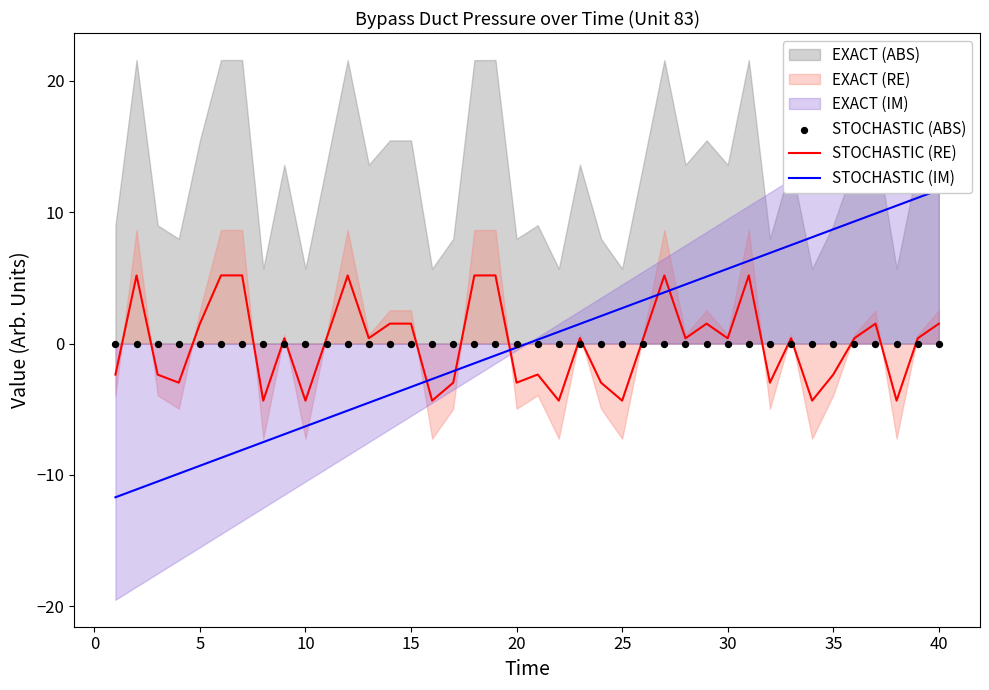

Is the value of STOCHASTIC (IM) at 20 greater than the value of STOCHASTIC (RE) at 15?

No